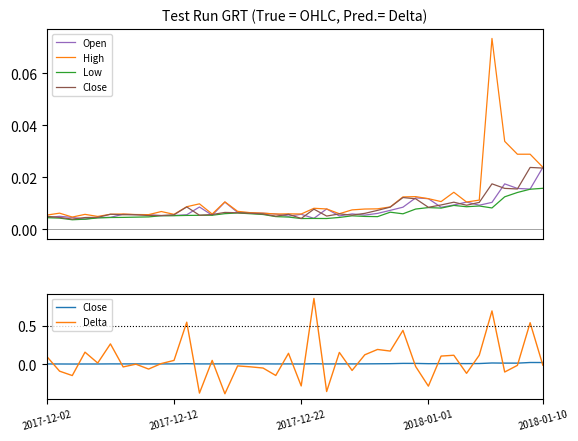

What is the difference between the Delta values at 12 and 24?

0.3